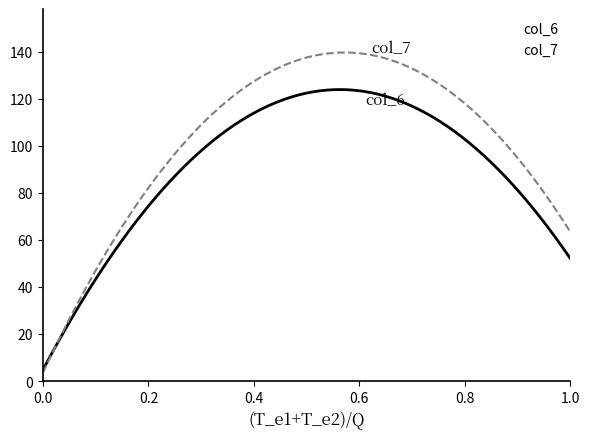

Which series has the largest total across all categories?

col_7